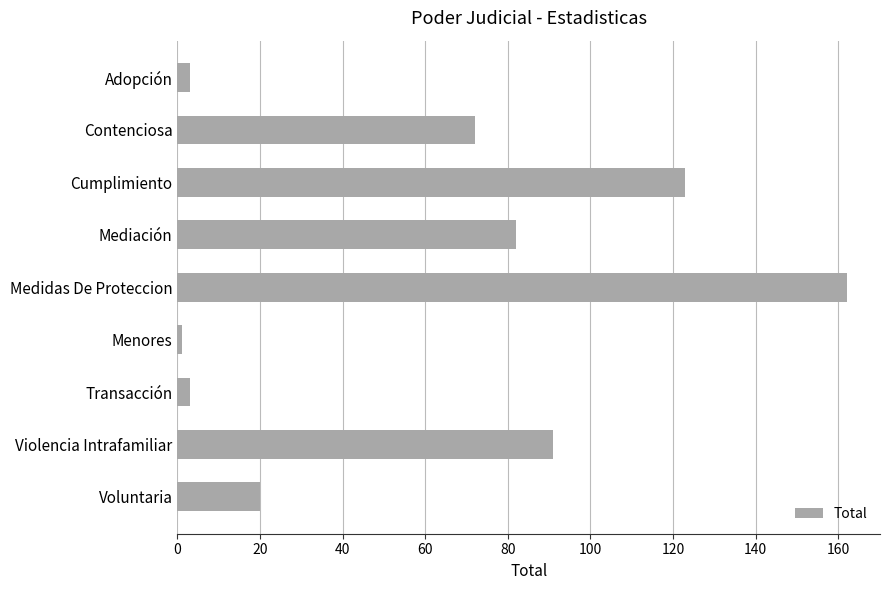

Reading top to bottom, list all the values displayed in this chart.

3	72	123	82	162	1	3	91	20